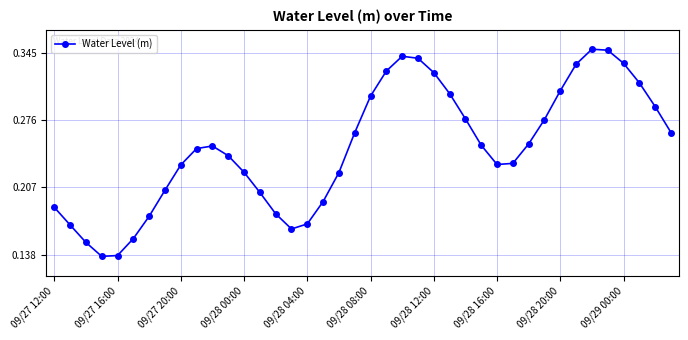

How many points are lower than both their immediate neighbors (excluding endpoints)?

3